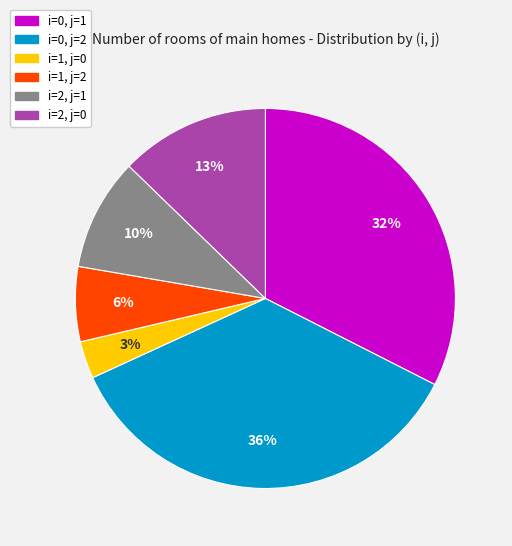

What is the smallest slice in the pie chart?

i=1, j=0